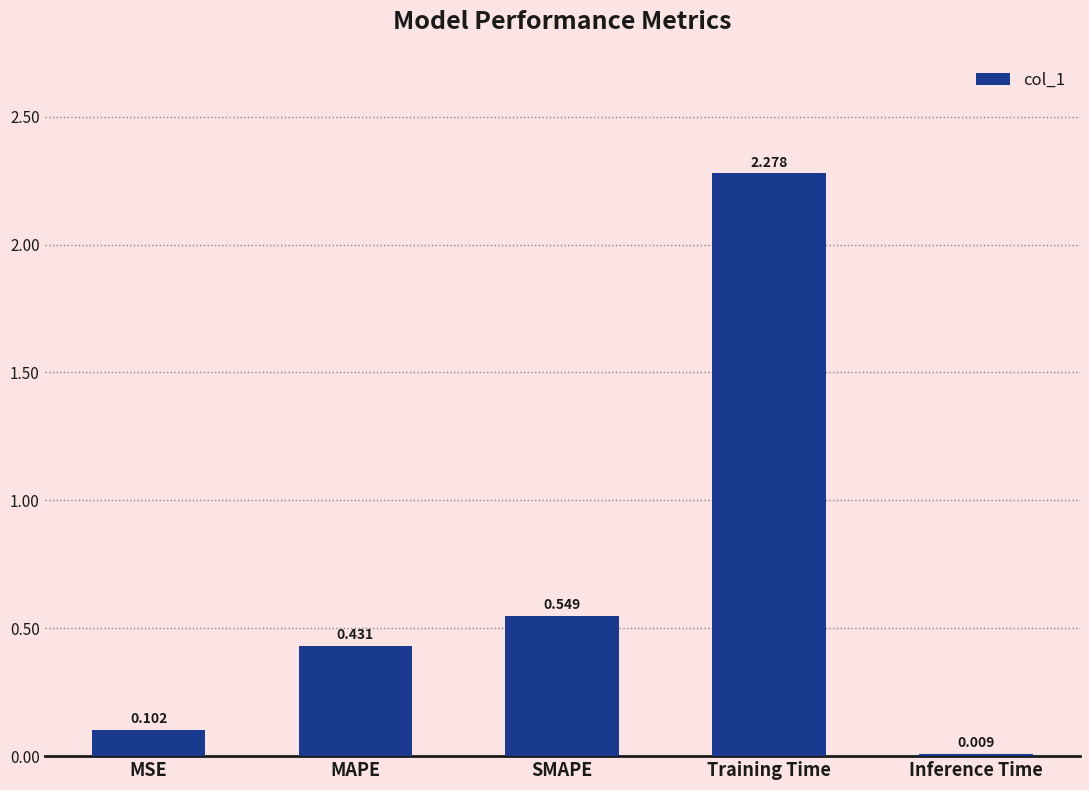

Which label corresponds to the largest value in the chart?

Training Time